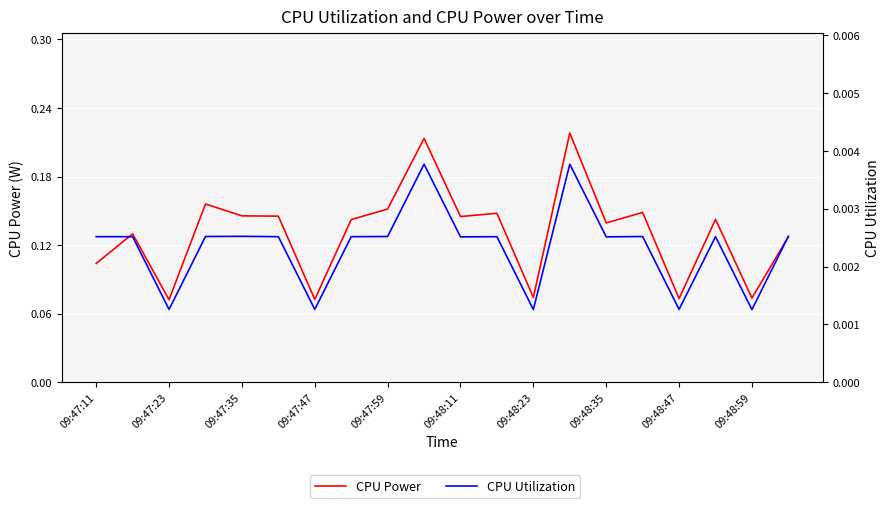

List the series in order of their overall mean, lowest first.

CPU Utilization, CPU Power